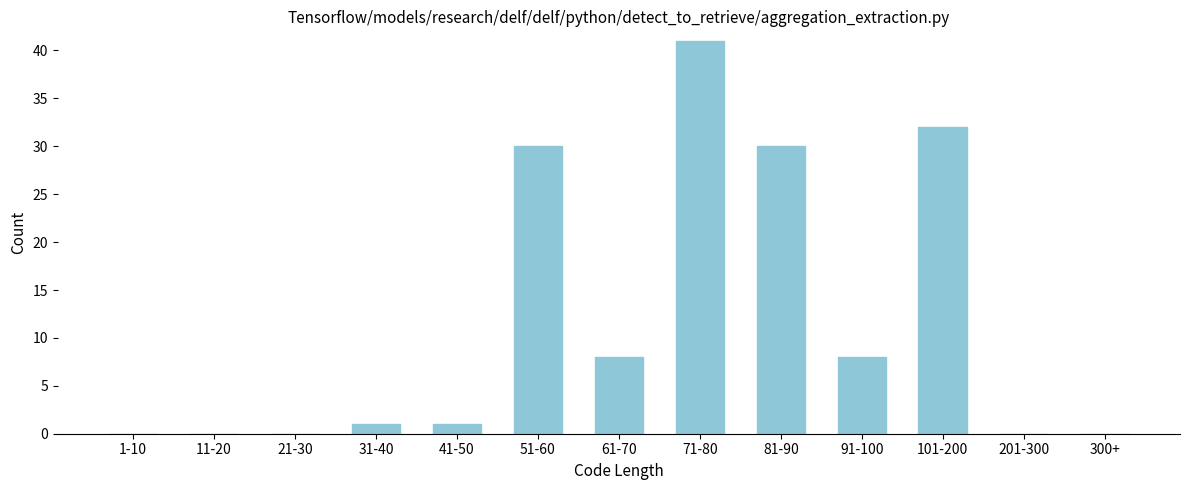

Reading right to left, list all the values displayed in this chart.

300+=0	201-300=0	101-200=32	91-100=8	81-90=30	71-80=41	61-70=8	51-60=30	41-50=1	31-40=1	21-30=0	11-20=0	1-10=0